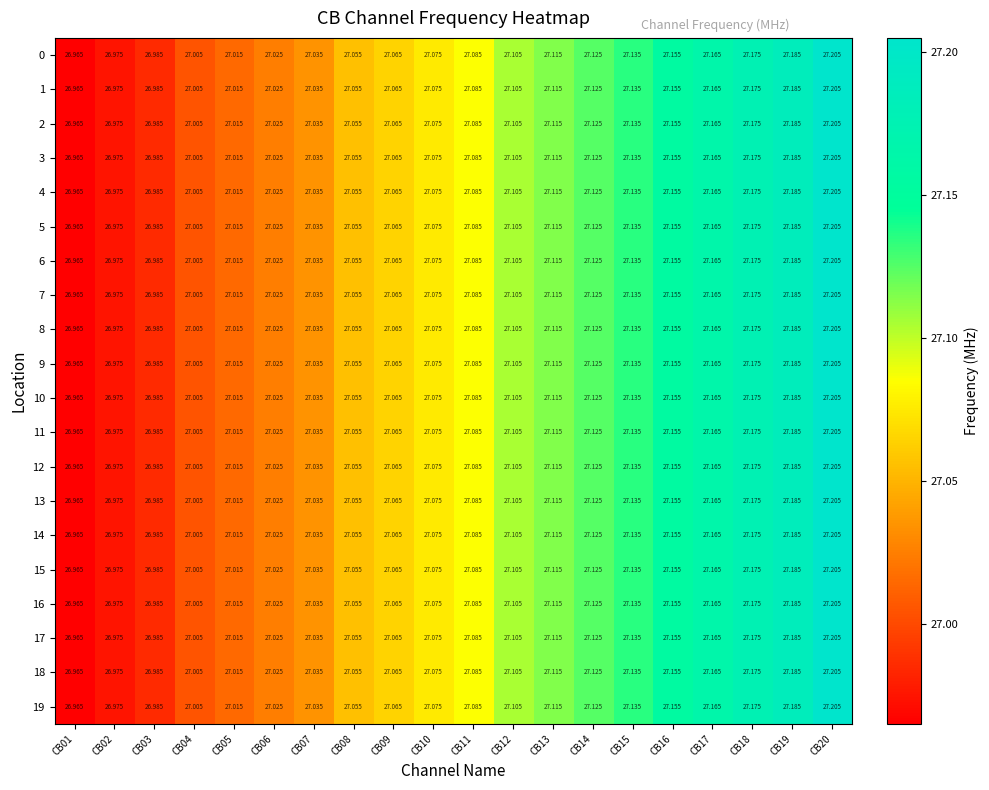

Is the value of 15 at CB18 greater than the value of 3 at CB06?

Yes